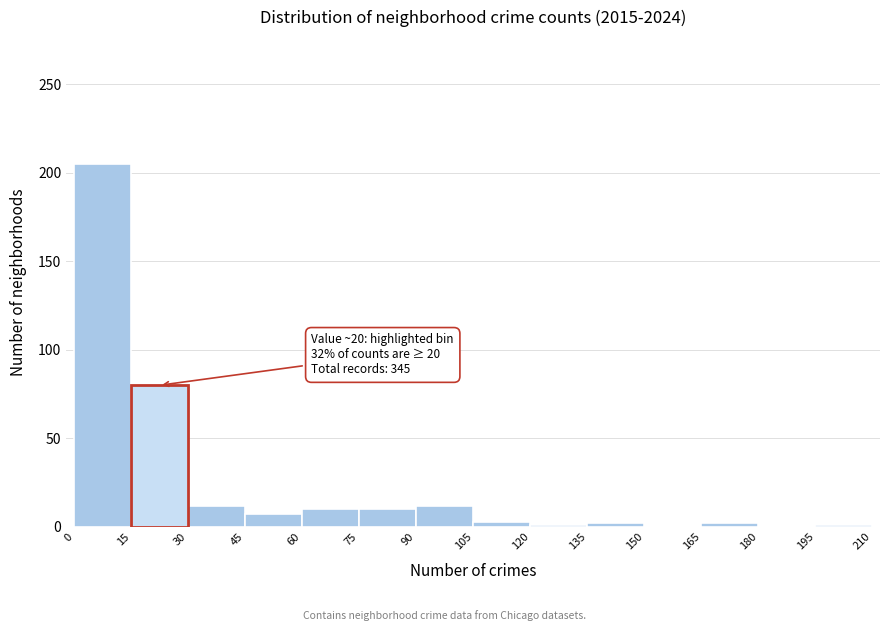

Which range on the x-axis has the tallest bar?

0 to 15